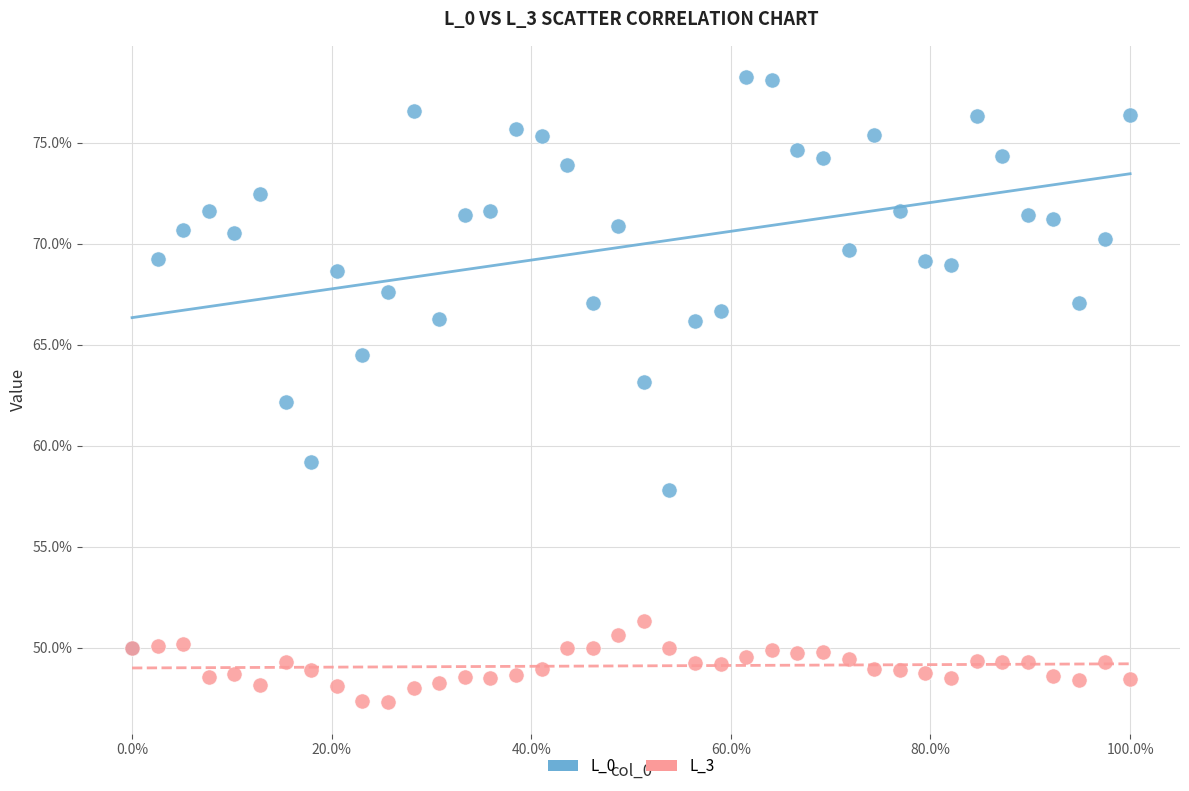

Which series has the widest spread of Y values?

L_0